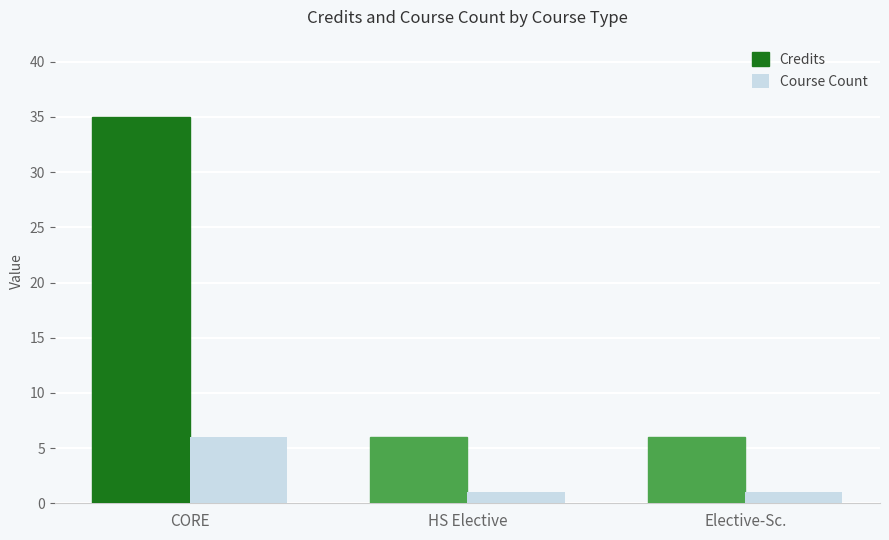

List the series in order of their peak value, lowest first.

Course Count, Credits